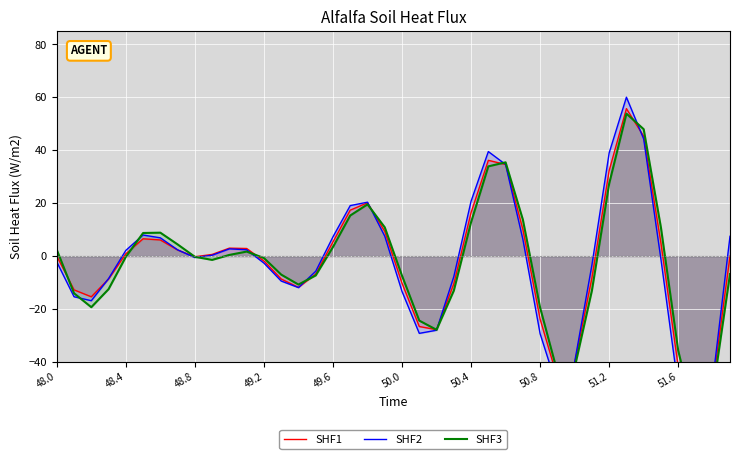

In SHF1, how many points are lower than both neighbors (excluding endpoints)?

6